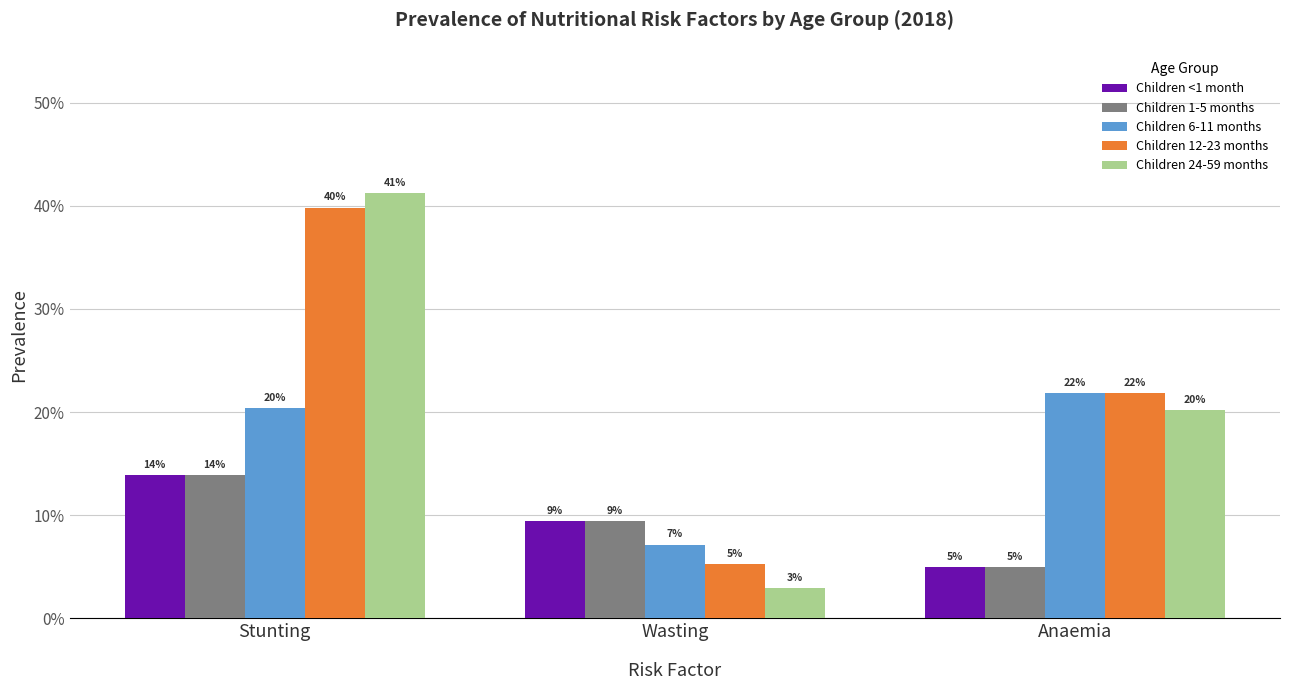

What is the total value across all series at Anaemia?

0.7